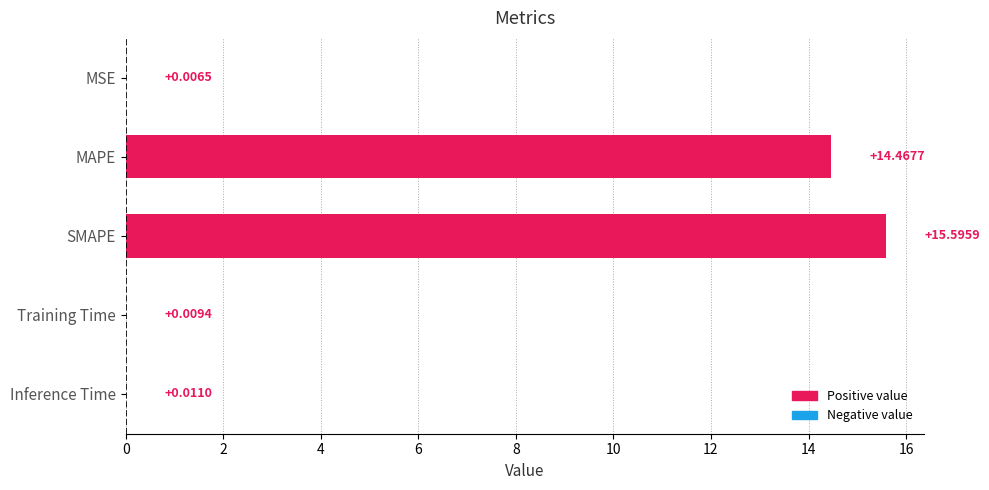

What is the sum of the values at MAPE and SMAPE?

30.1